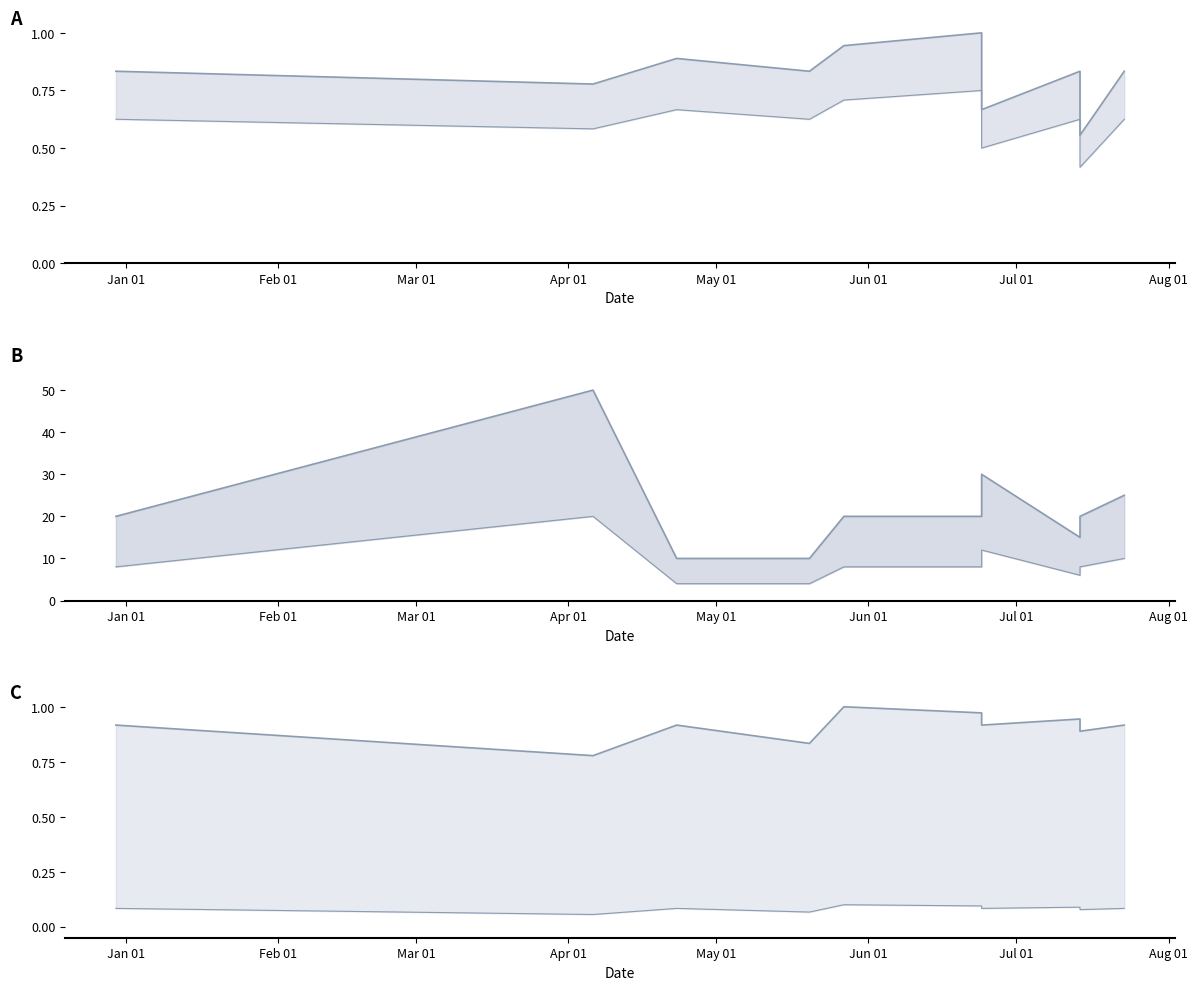

The value of Precio $/Kg lower at May 01 is 1.2. True or false?

False